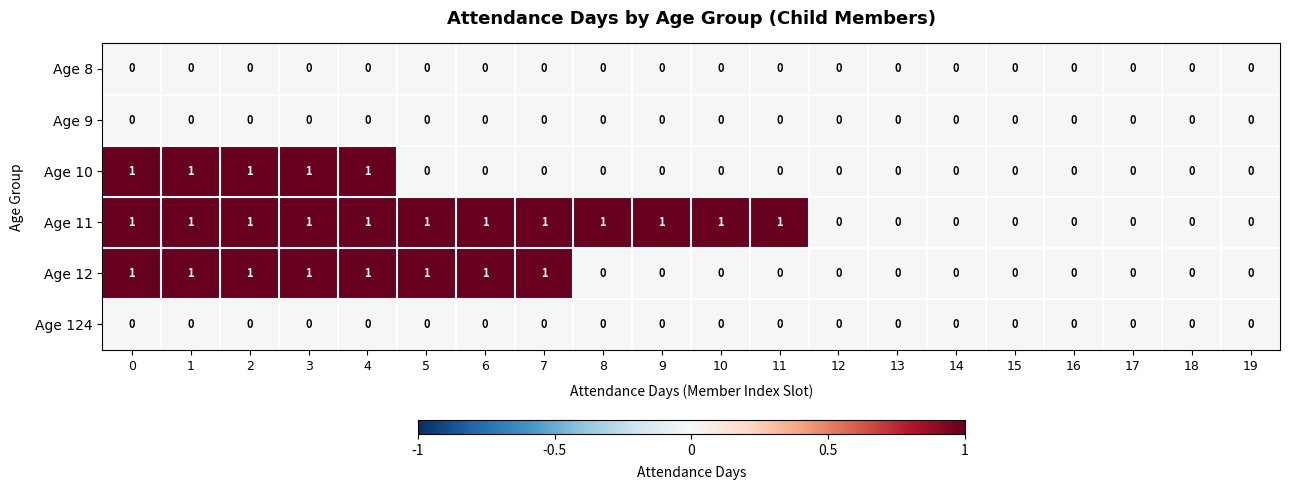

What is the sum of all Age 12 values?

8